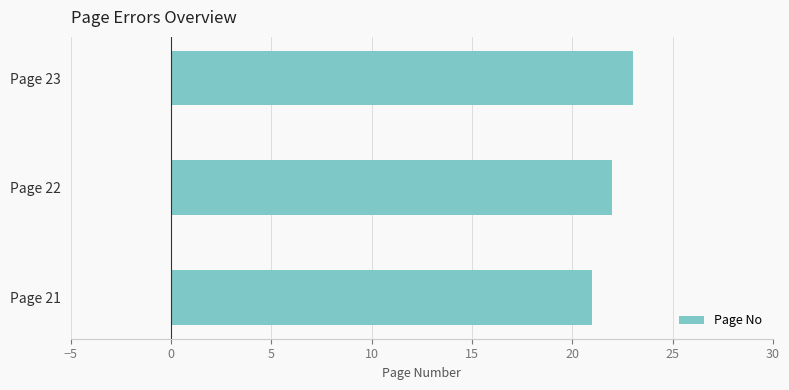

What is the ratio of the value at Page 22 to the value at Page 23?

1.0